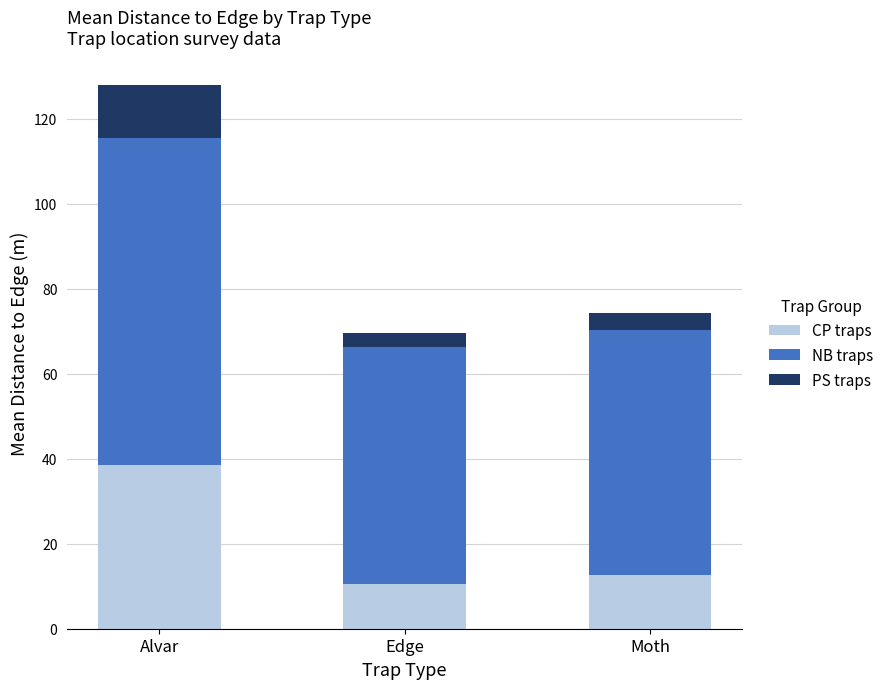

Count the number of categories in the chart.

3